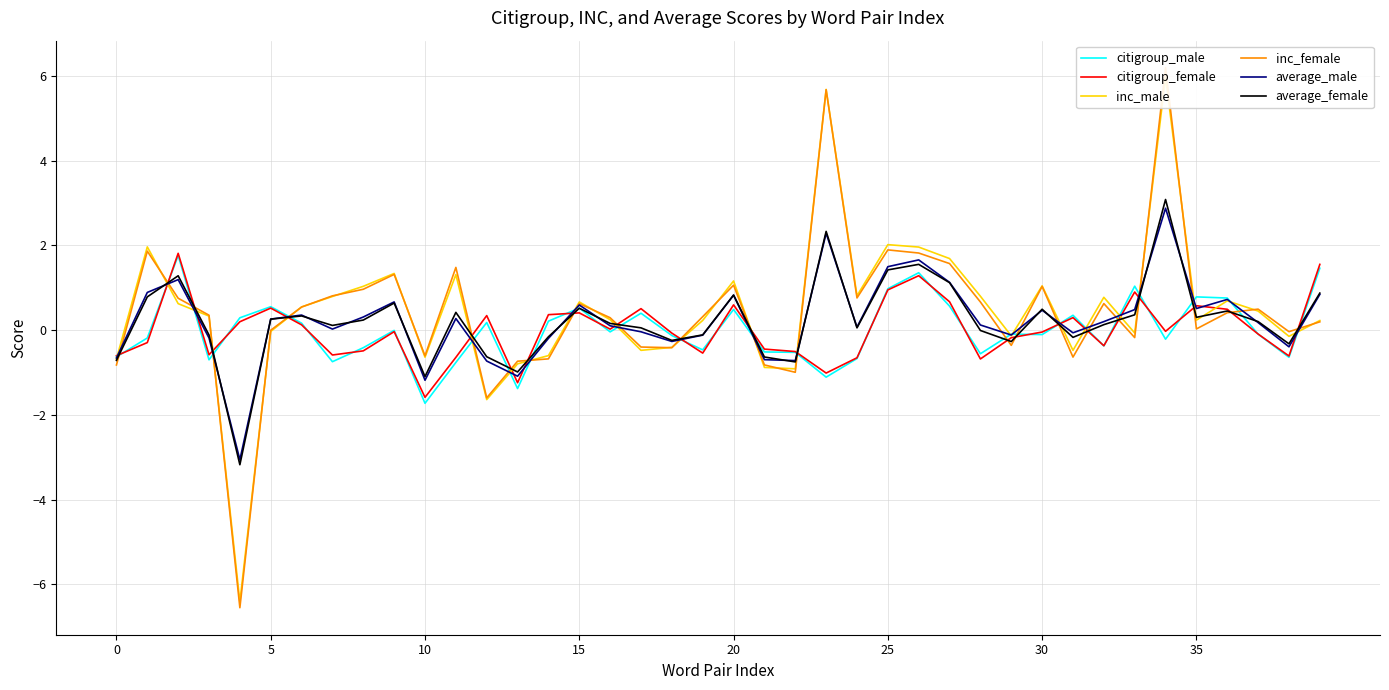

At which category does the chart reach its peak across all series?

34